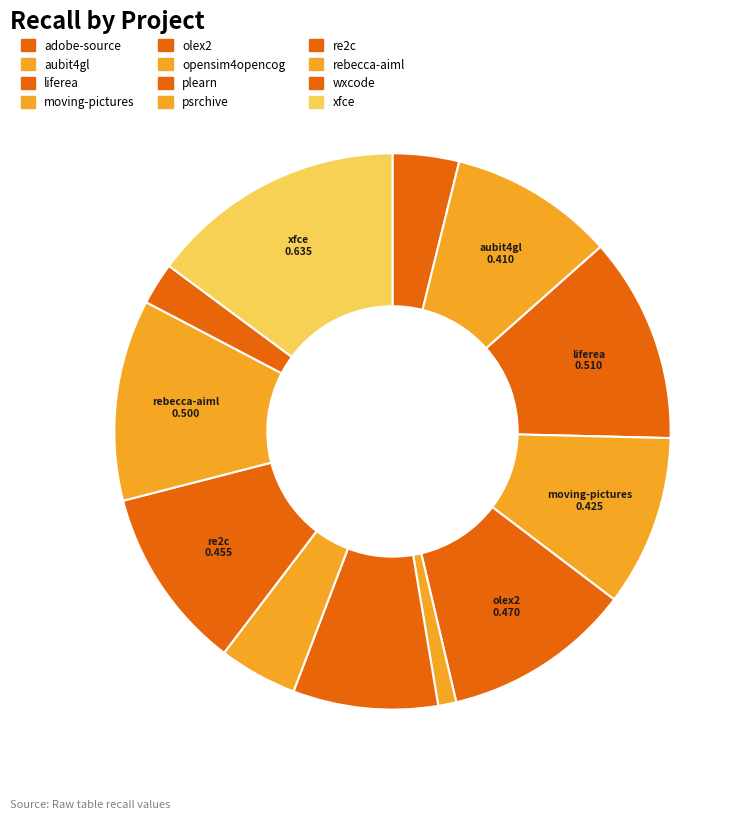

How many segments does this pie chart have?

12